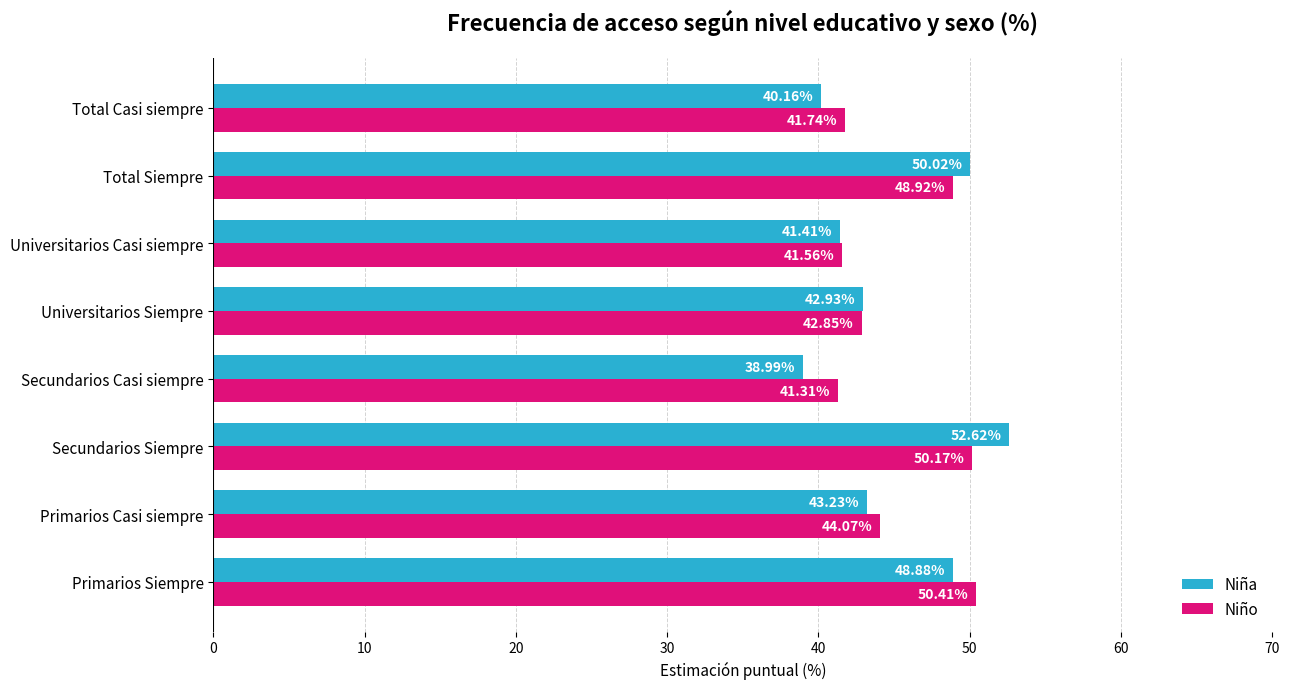

Rank the series at Total Casi siempre from highest to lowest value.

Niño, Niña